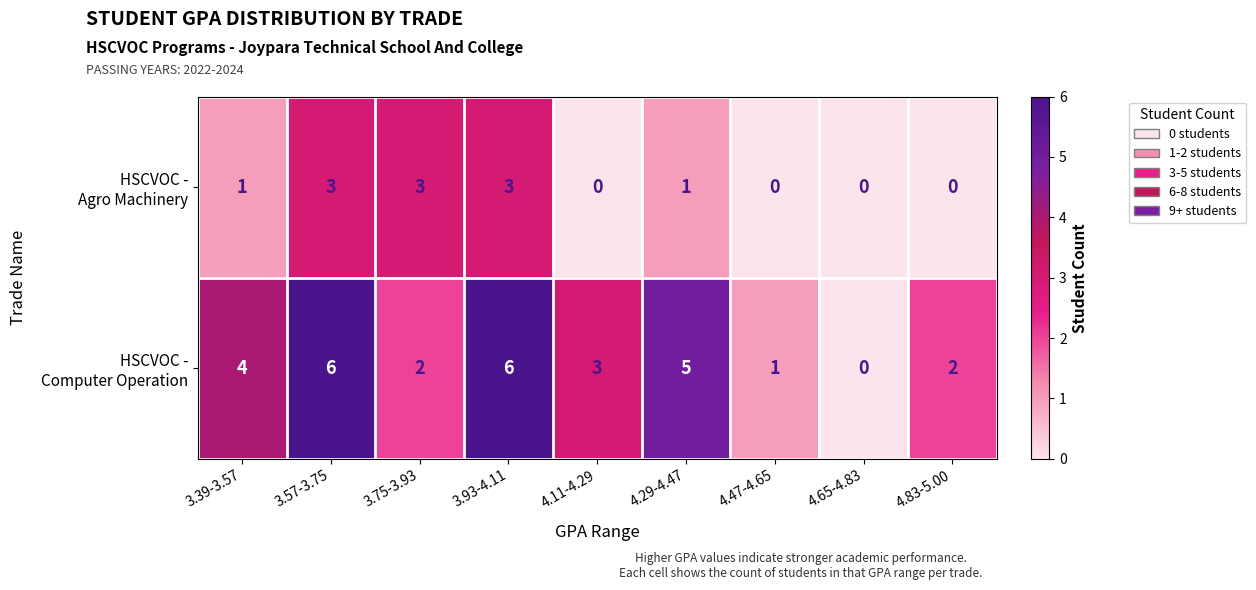

What is the greatest value displayed?

6